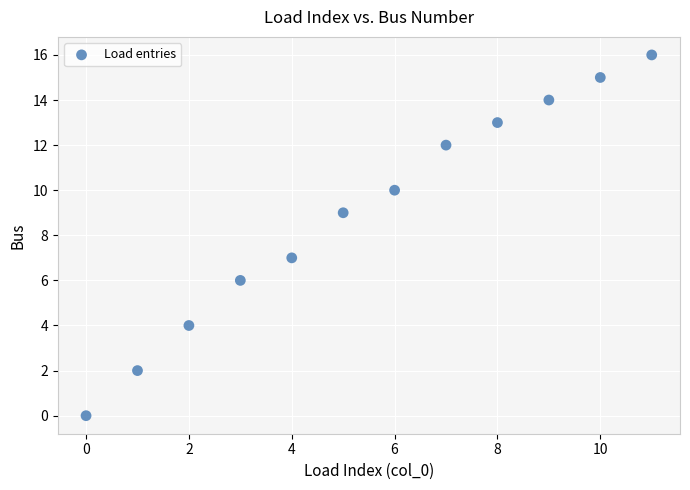

What is the range of Y values (max minus min)?

16